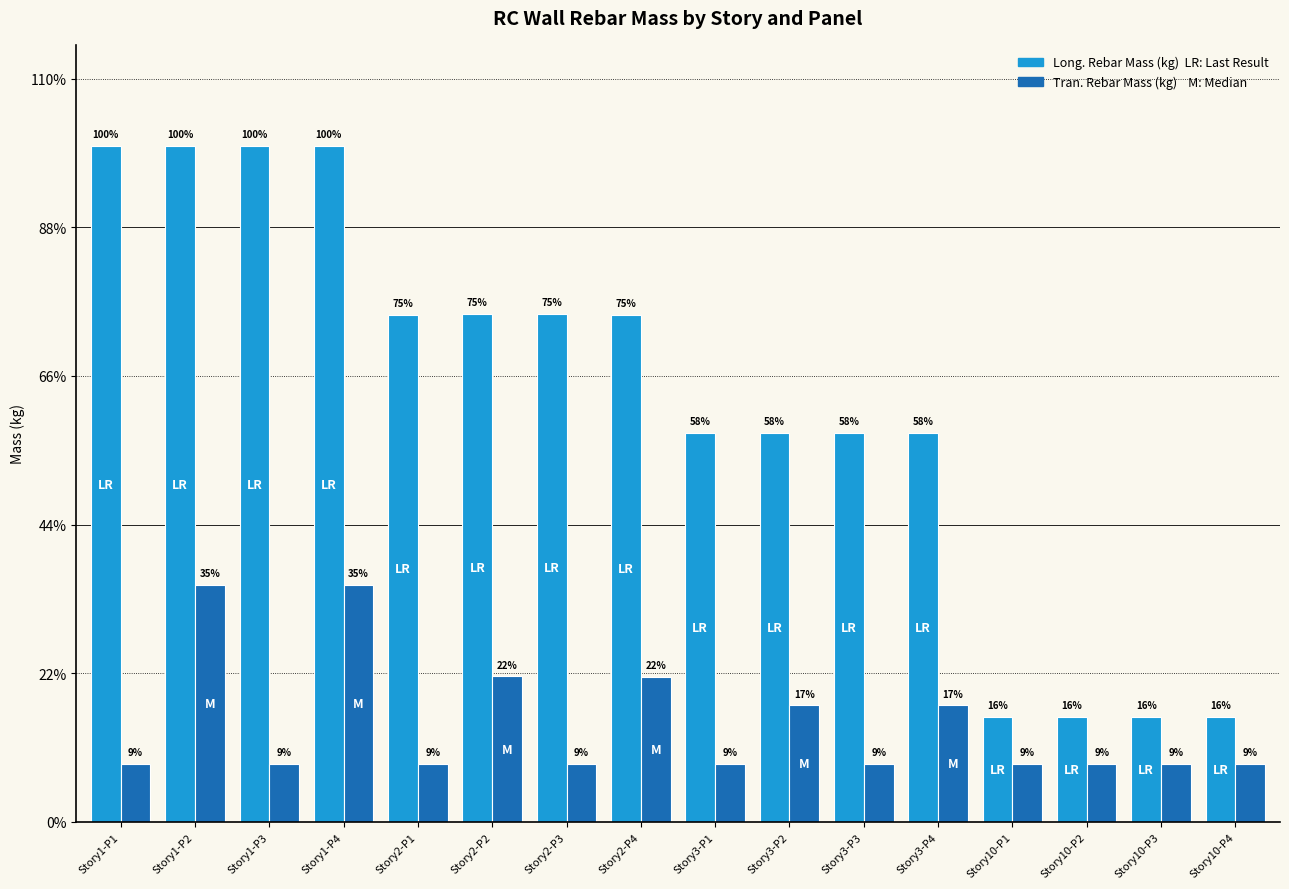

Does the chart contain any negative values?

No